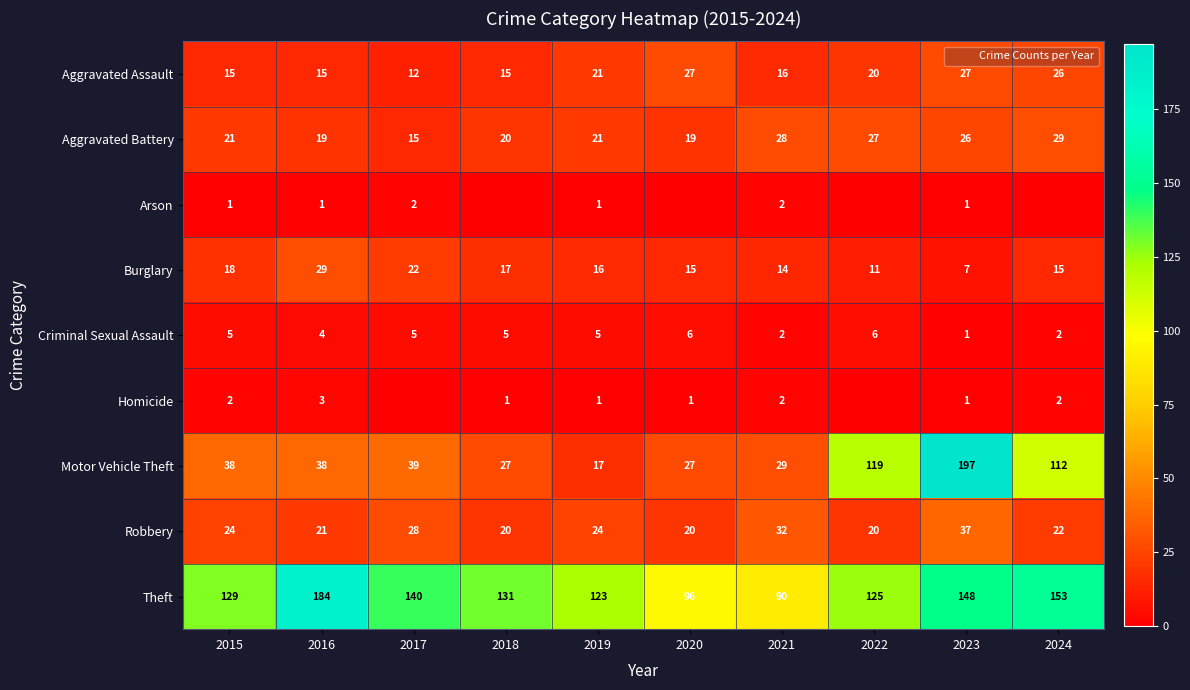

The Aggravated Battery series shows 28 at 2021. True or false?

True